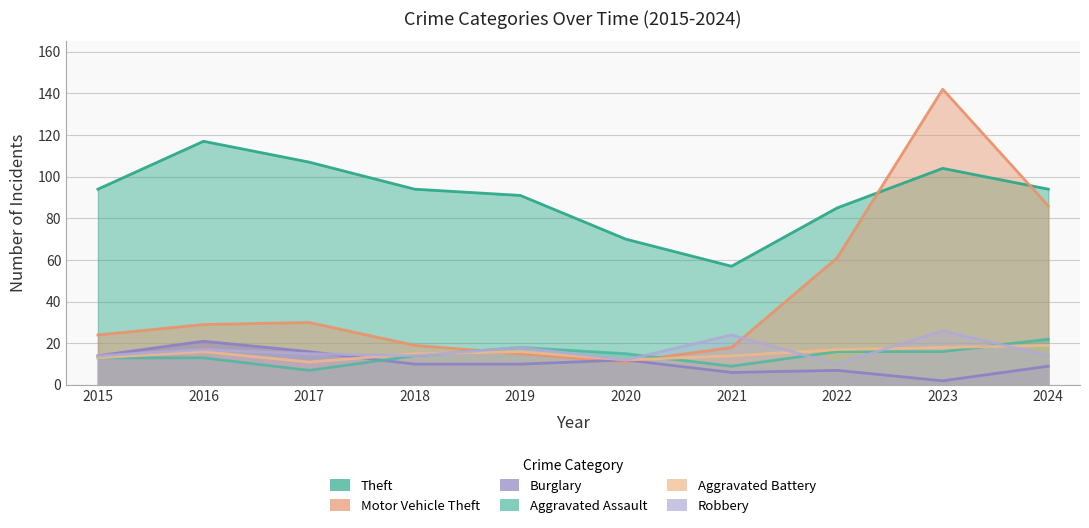

At which category is the sum across all series the highest?

2023